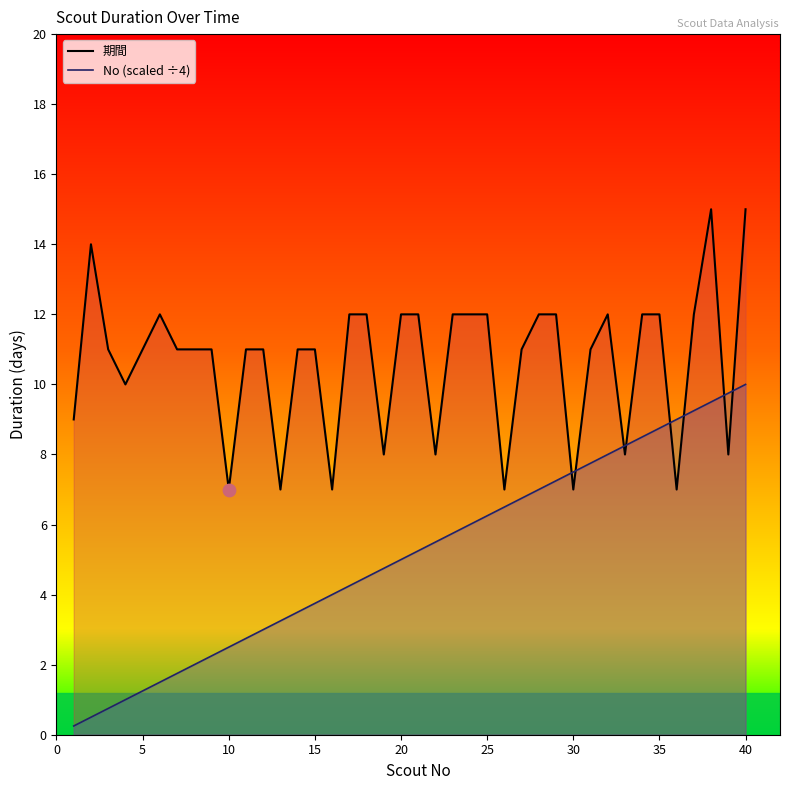

Which series contains the highest Y value?

期間